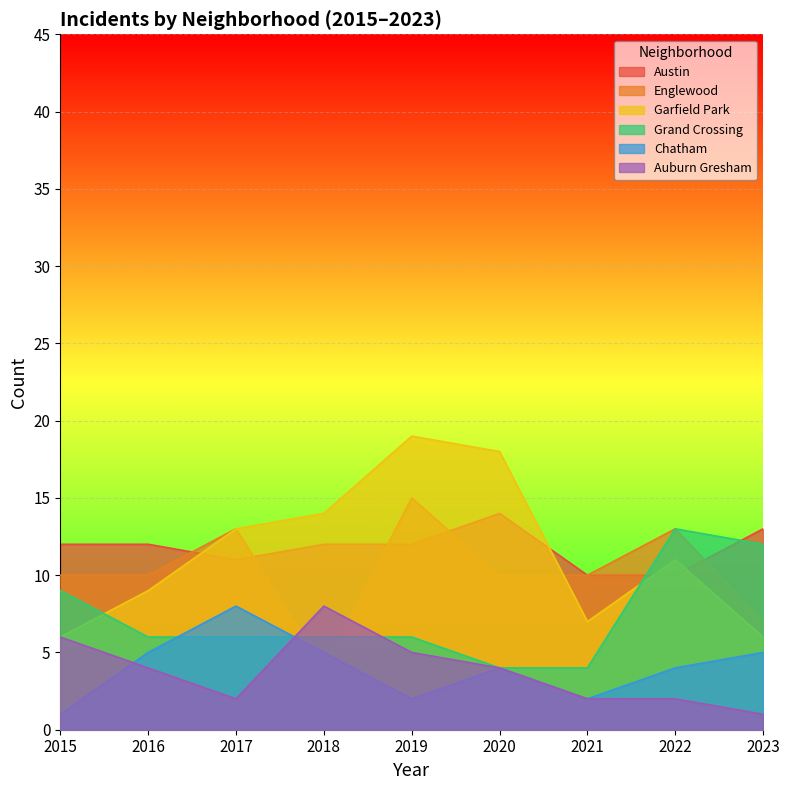

What is the value of the Chatham point at the 6th from the left?

4